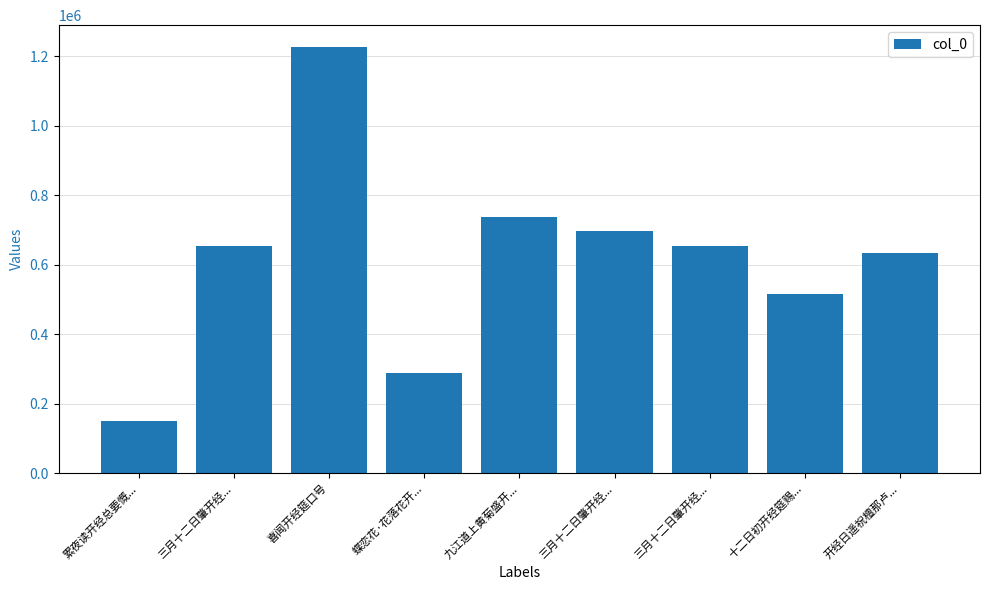

What is the label of the 5th bar from the right?

九江道上黄菊盛开...